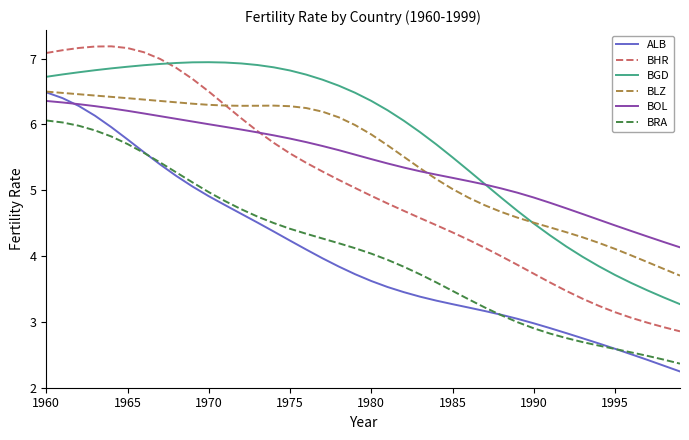

True or false: ALB and BHR cross at least once.

False